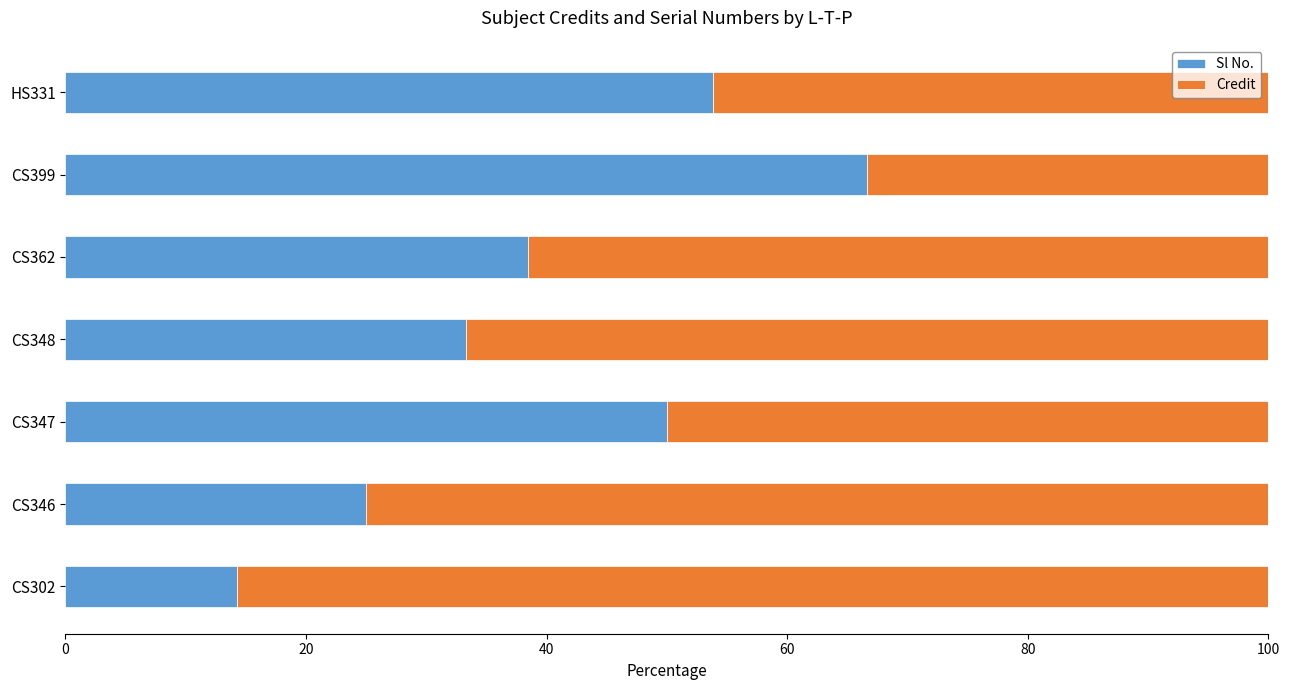

The value of Sl No. at CS347 is 50.0. True or false?

True